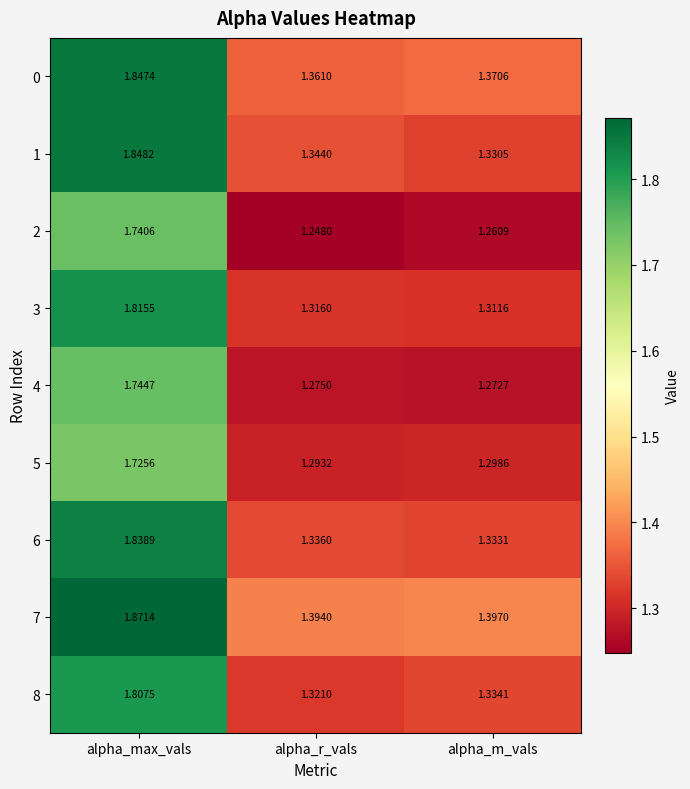

Count the number of categories in the chart.

3